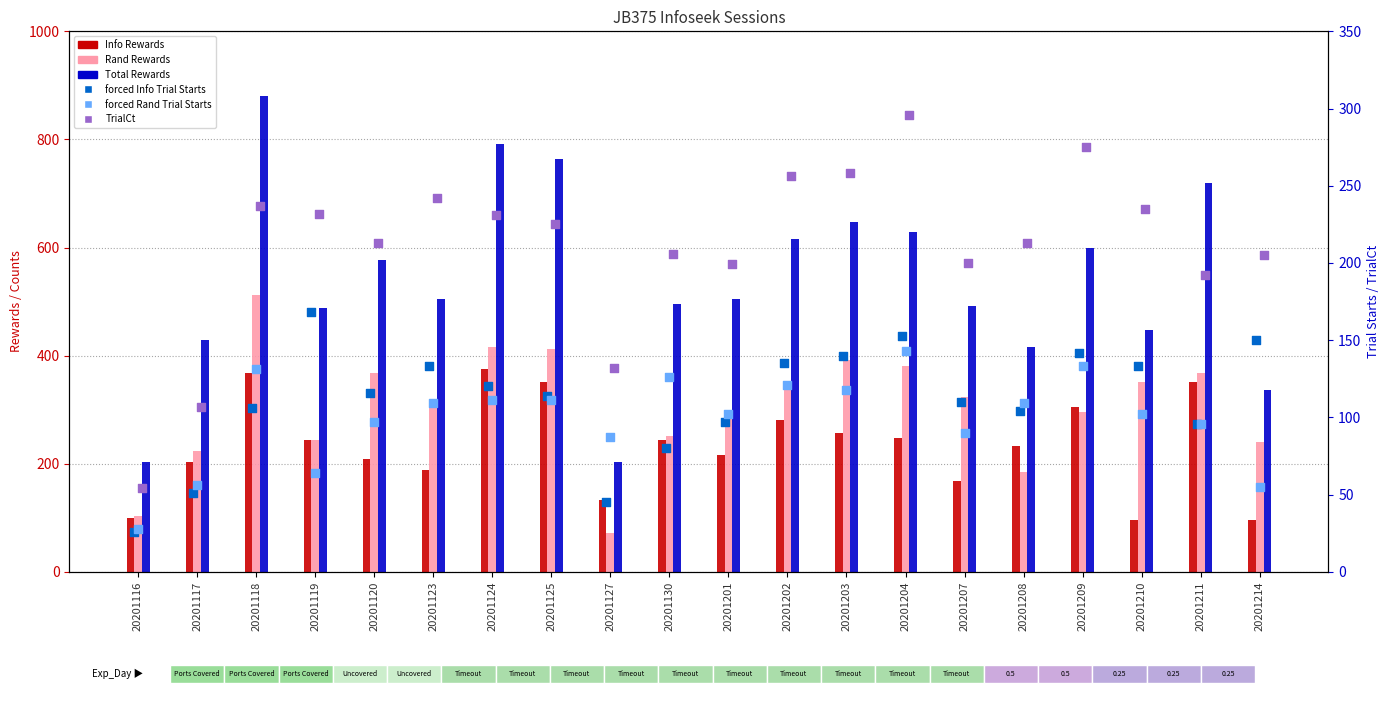

Which series reaches the maximum Y coordinate?

Total Rewards